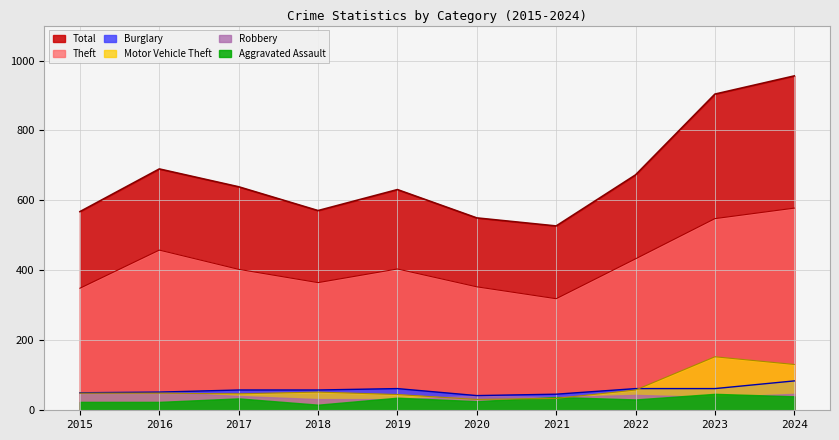

At which label does Motor Vehicle Theft reach its minimum?

2020